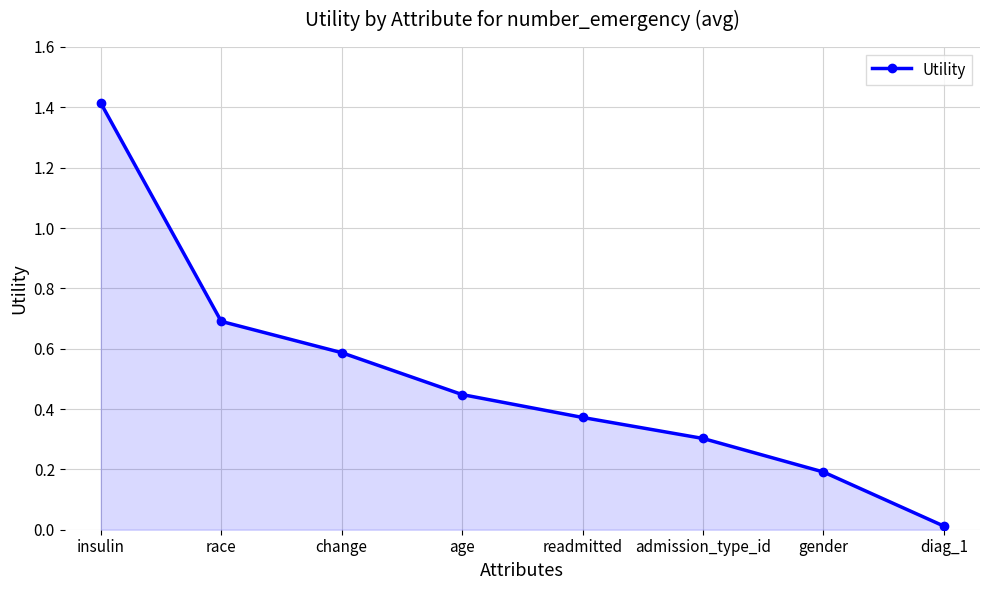

List the labels in order of value, smallest first.

diag_1, gender, admission_type_id, readmitted, age, change, race, insulin